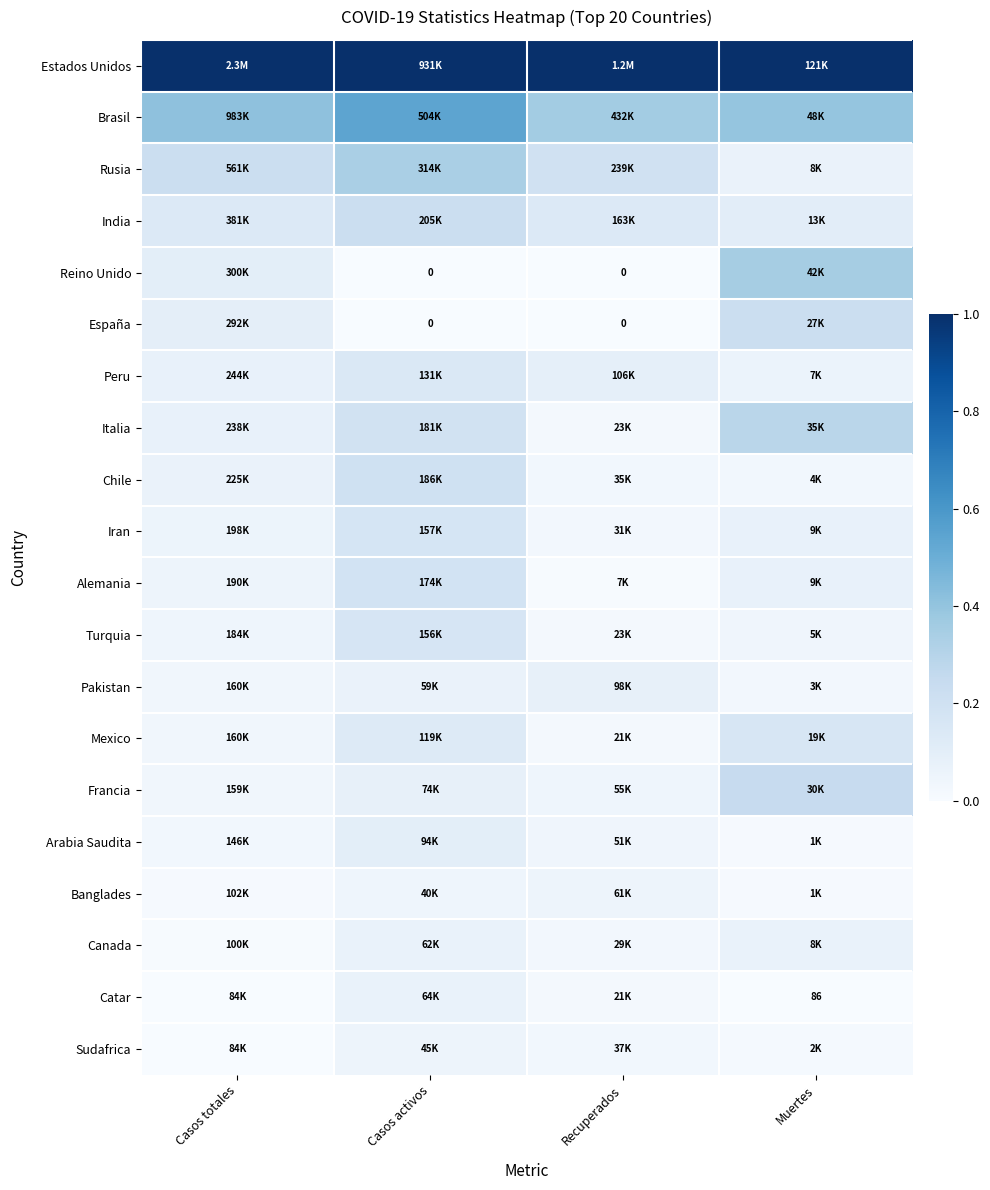

How many categories are shown in the chart?

4